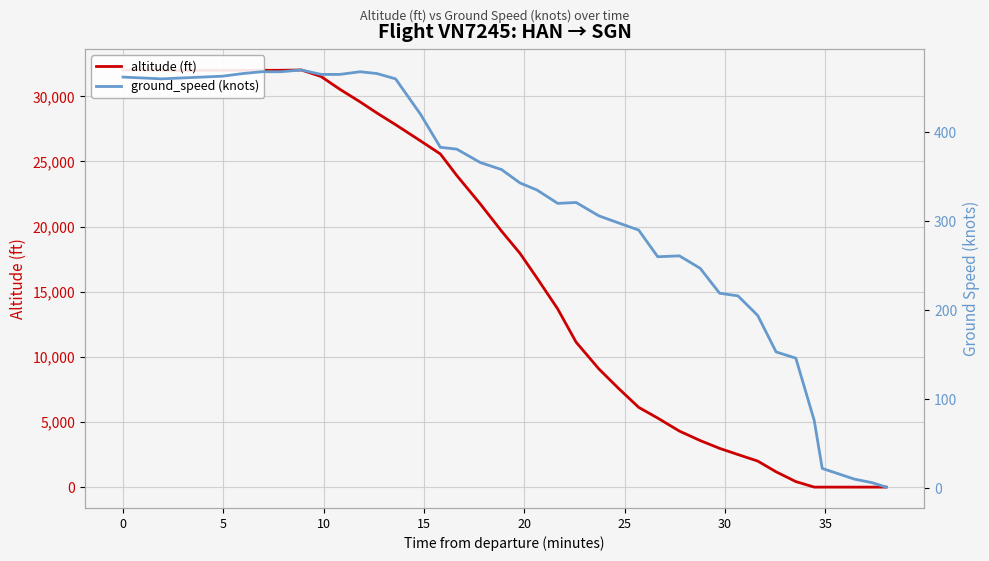

What is the value of the altitude (ft) point at the 15th from the left?

27825